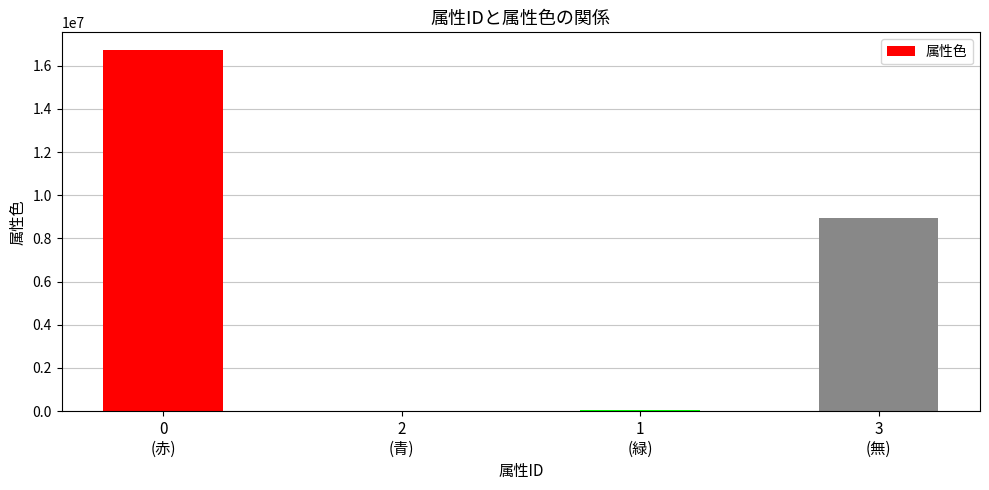

What is the sum of all values?

25725063